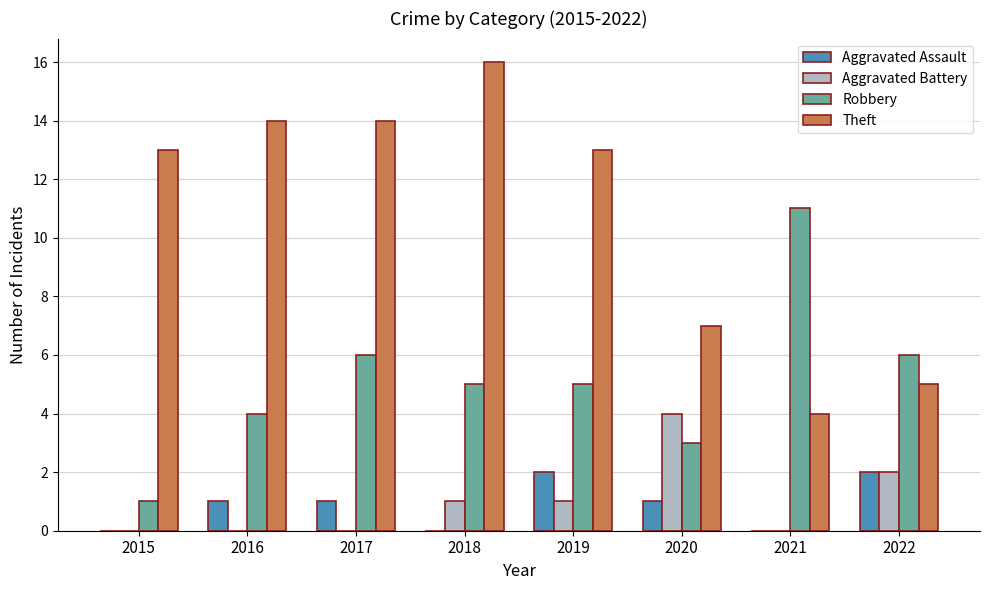

Does the chart contain stacked bars?

No